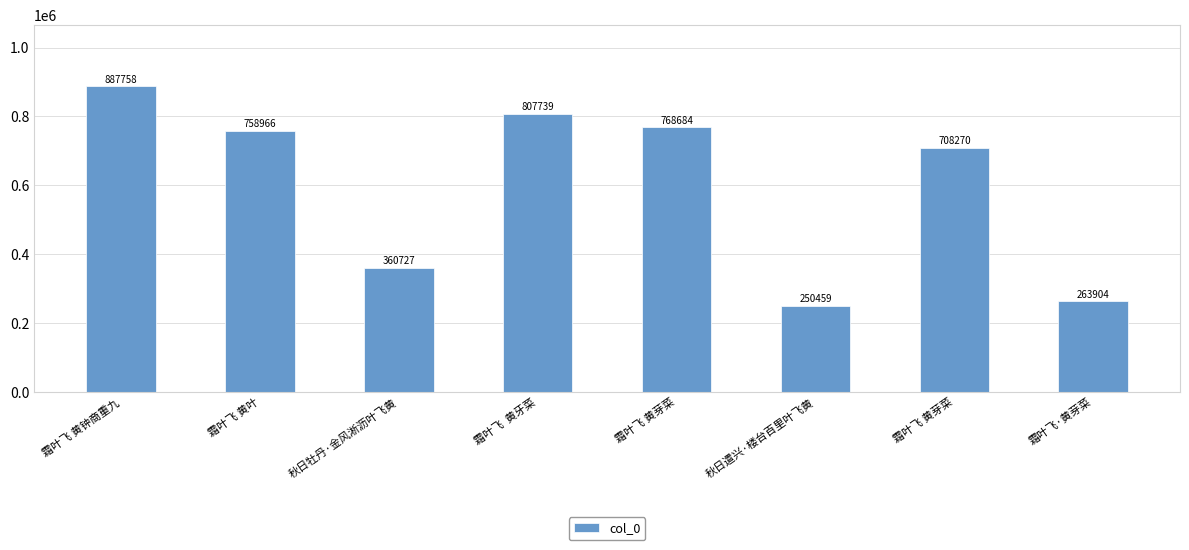

Is it true that the value at 霜叶飞 黄芽菜 is 1206258?

False